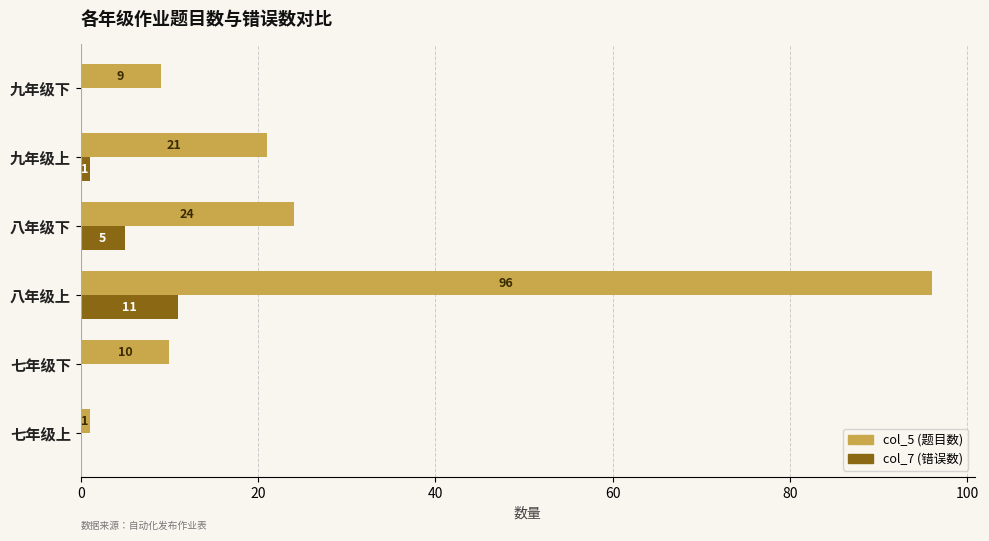

The col_5 (题目数) series shows 13 at 九年级下. True or false?

False